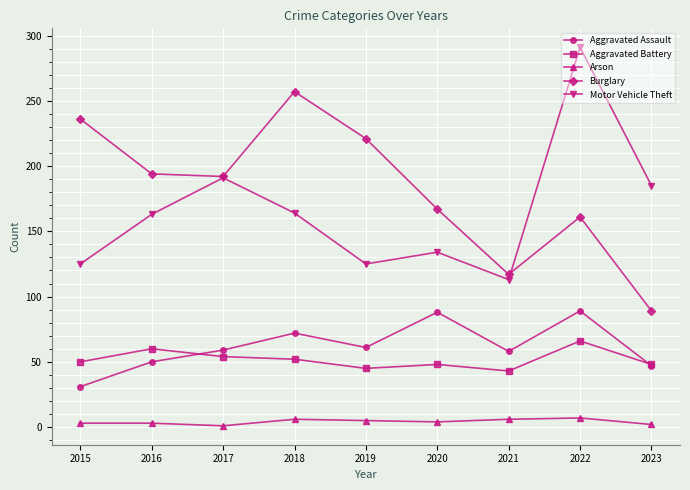

At which category does Motor Vehicle Theft reach its first local peak?

2017